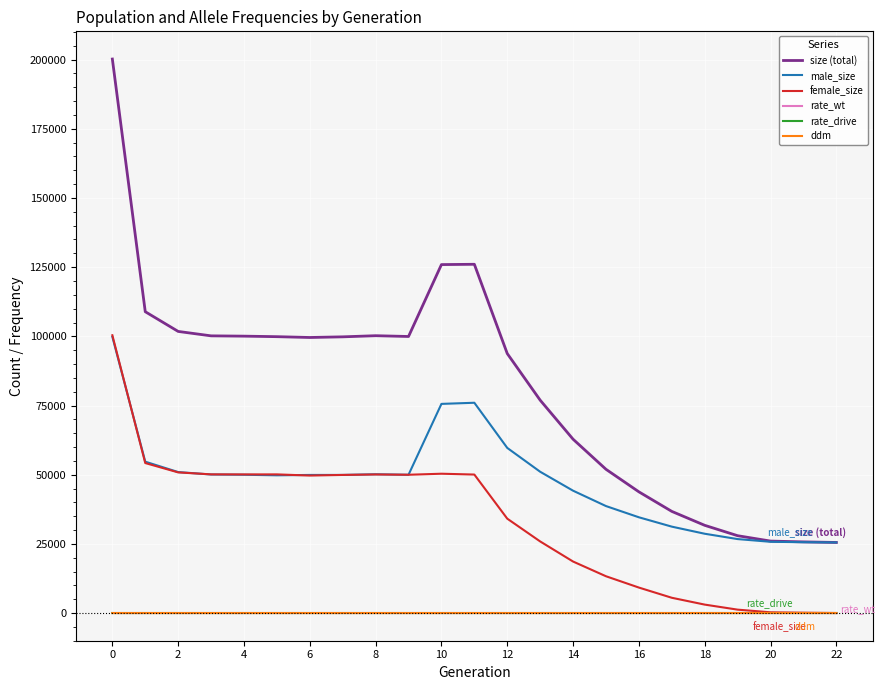

What is the difference between the maximum and minimum values in the size (total) series?

174722.0